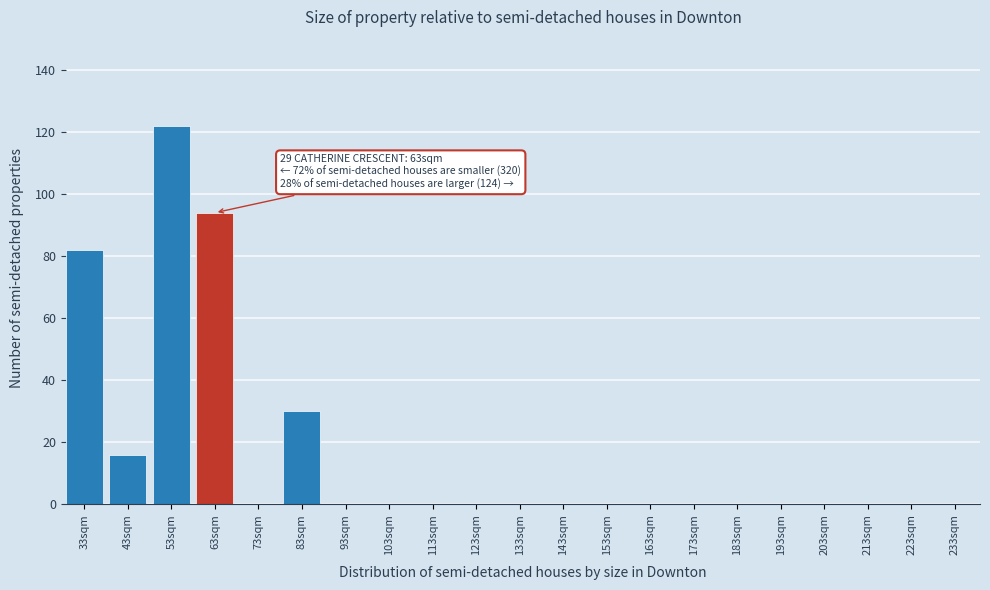

Reading left to right, extract all data points from this chart.

33sqm=82	43sqm=16	53sqm=122	63sqm=94	73sqm=0	83sqm=30	93sqm=0	103sqm=0	113sqm=0	123sqm=0	133sqm=0	143sqm=0	153sqm=0	163sqm=0	173sqm=0	183sqm=0	193sqm=0	203sqm=0	213sqm=0	223sqm=0	233sqm=0